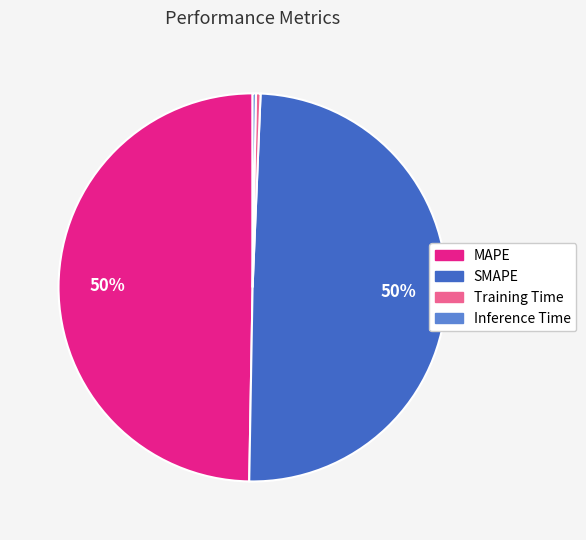

Combined, do MAPE and SMAPE account for over 50%?

Yes